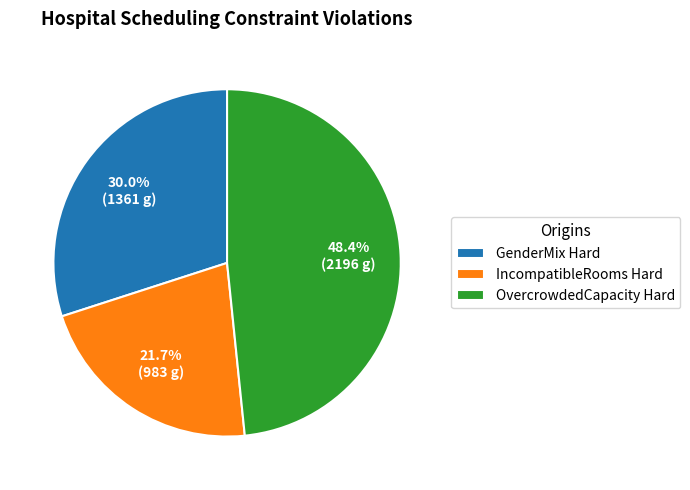

Which has a higher value, GenderMix Hard or OvercrowdedCapacity Hard?

OvercrowdedCapacity Hard